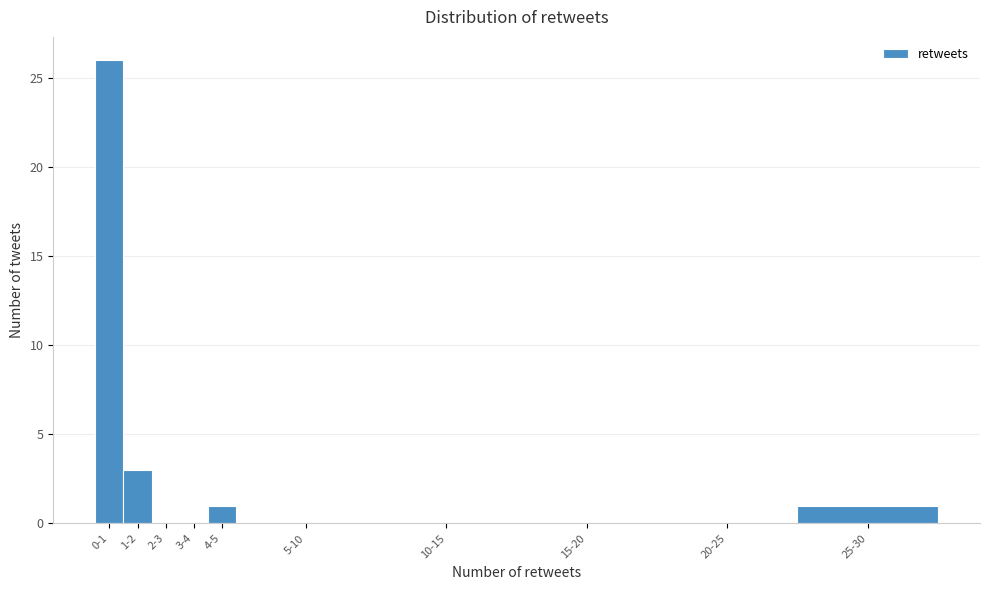

Reading left to right, what are all the values shown in this chart?

0-1=26	1-2=3	2-3=0	3-4=0	4-5=1	5-10=0	10-15=0	15-20=0	20-25=0	25-30=1